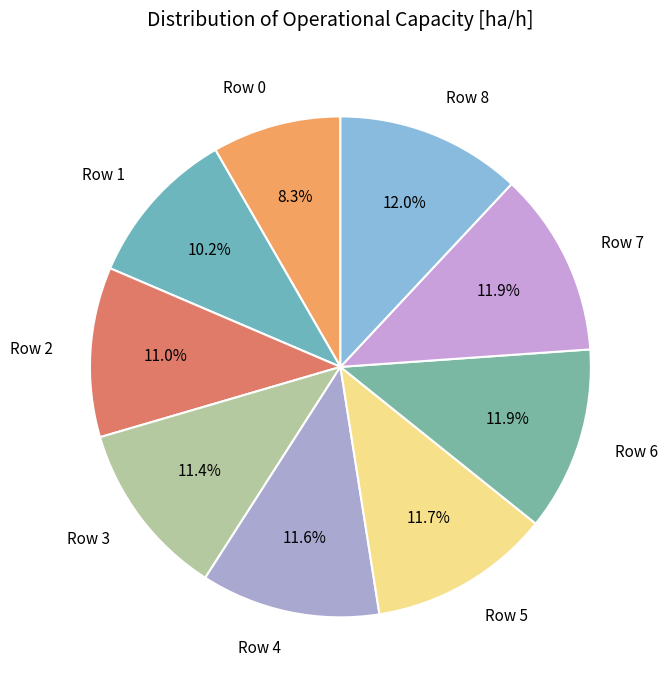

Which category has the smallest portion of the pie?

Row 0